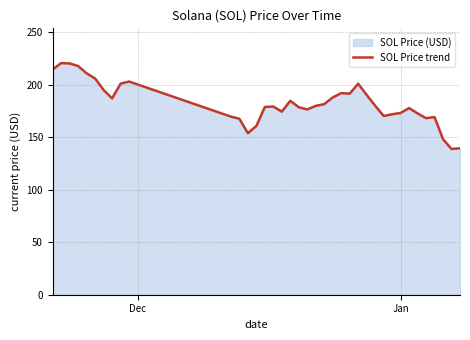

What is the value of the 12th point from the left?

167.6